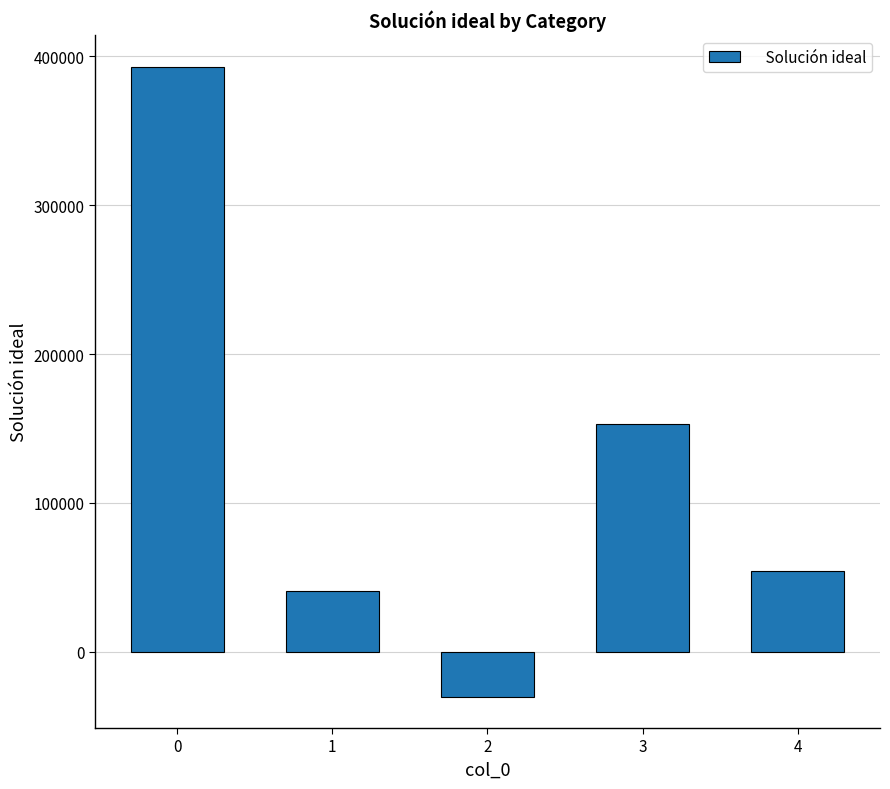

List the labels in order of value, largest first.

0, 3, 4, 1, 2